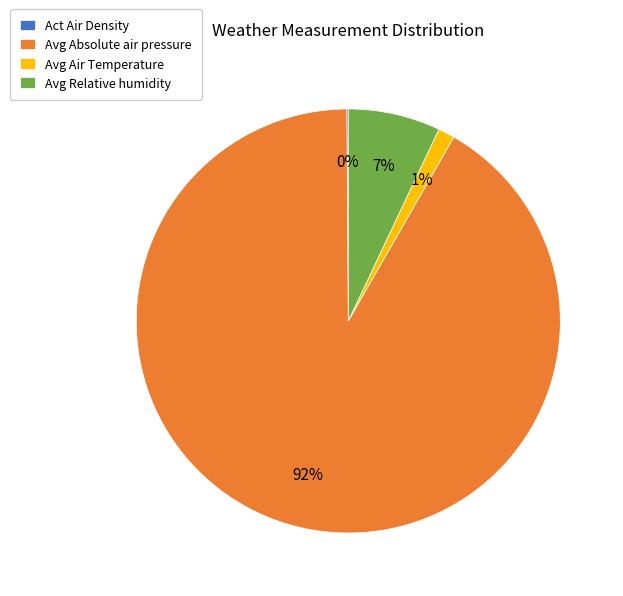

Does any single category account for the majority?

Yes